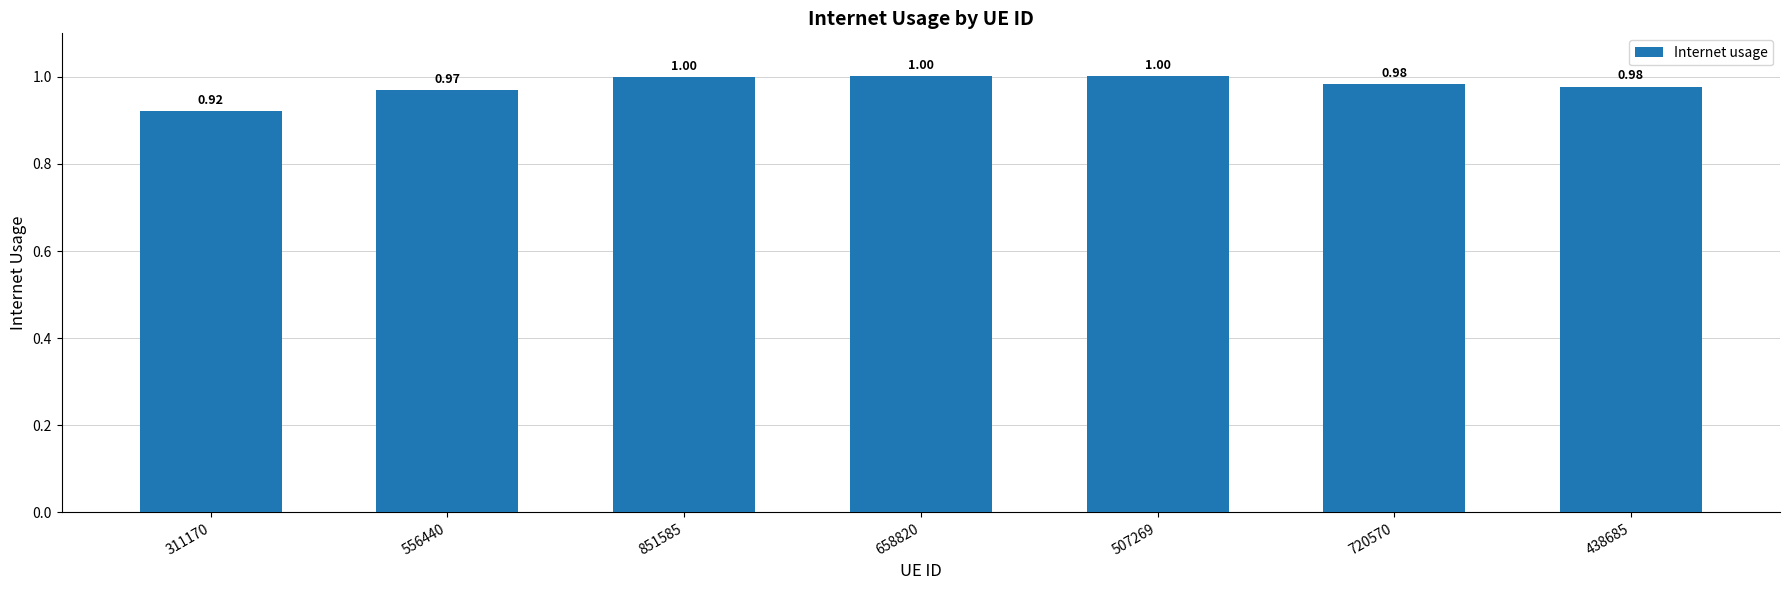

Which has a higher value, 311170 or 720570?

720570